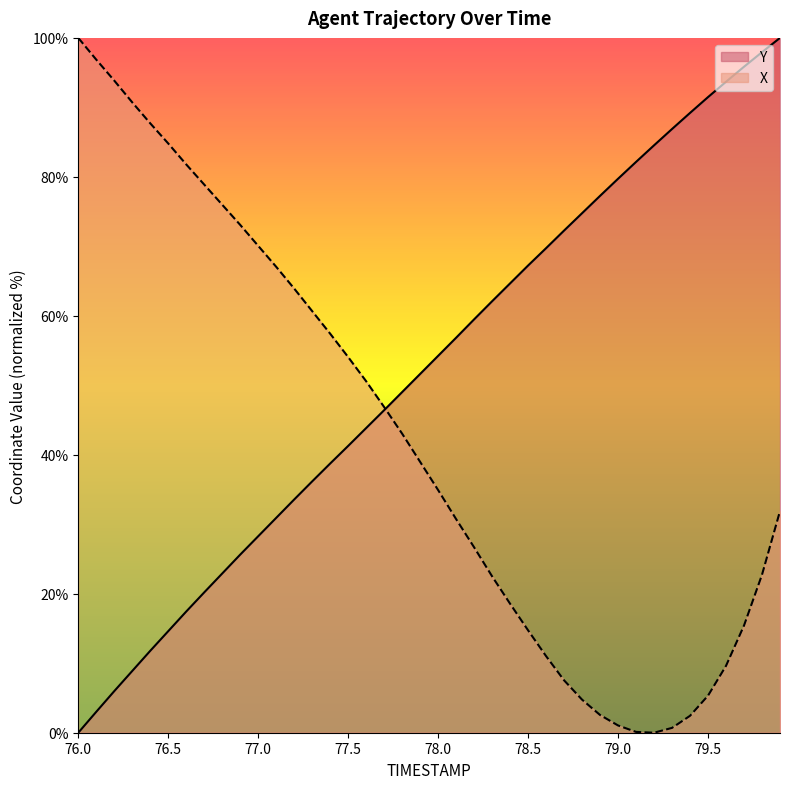

At which label does X reach its minimum?

79.2